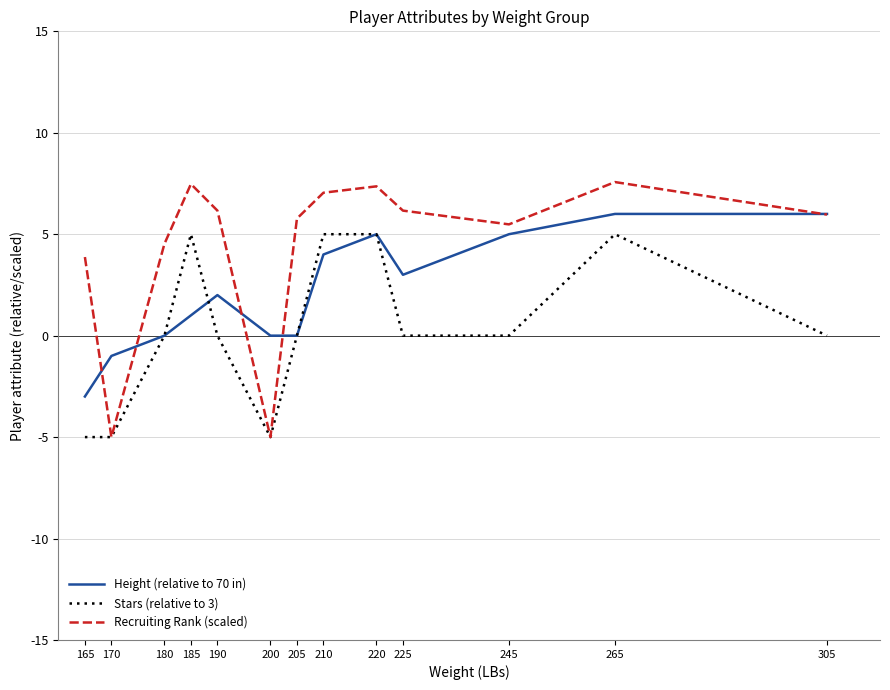

What is the total value across all series at 205?

5.8